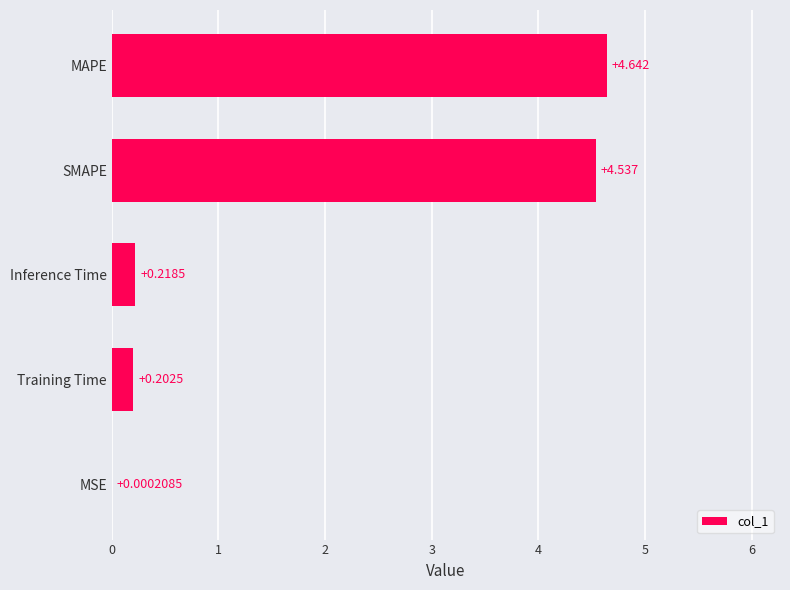

Where is the data nearest to the value 2?

Inference Time